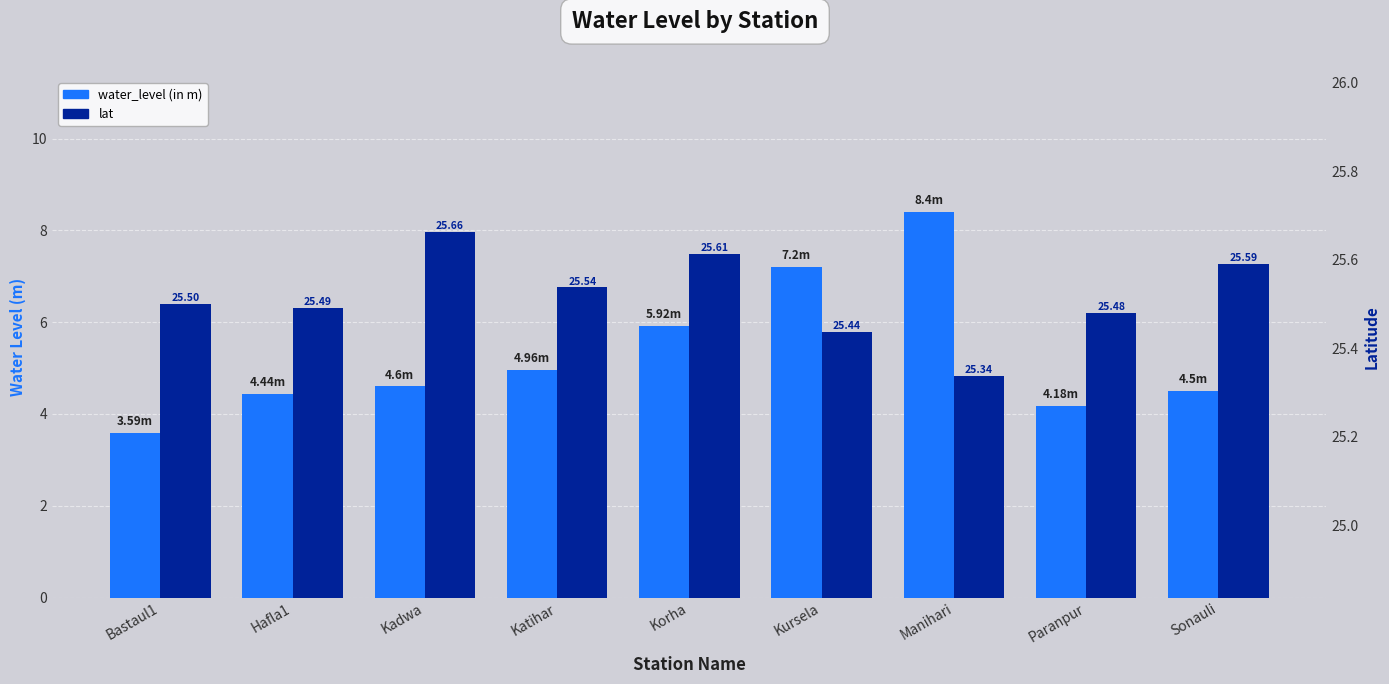

Rank the series by their average value, from highest to lowest.

lat, water_level (in m)